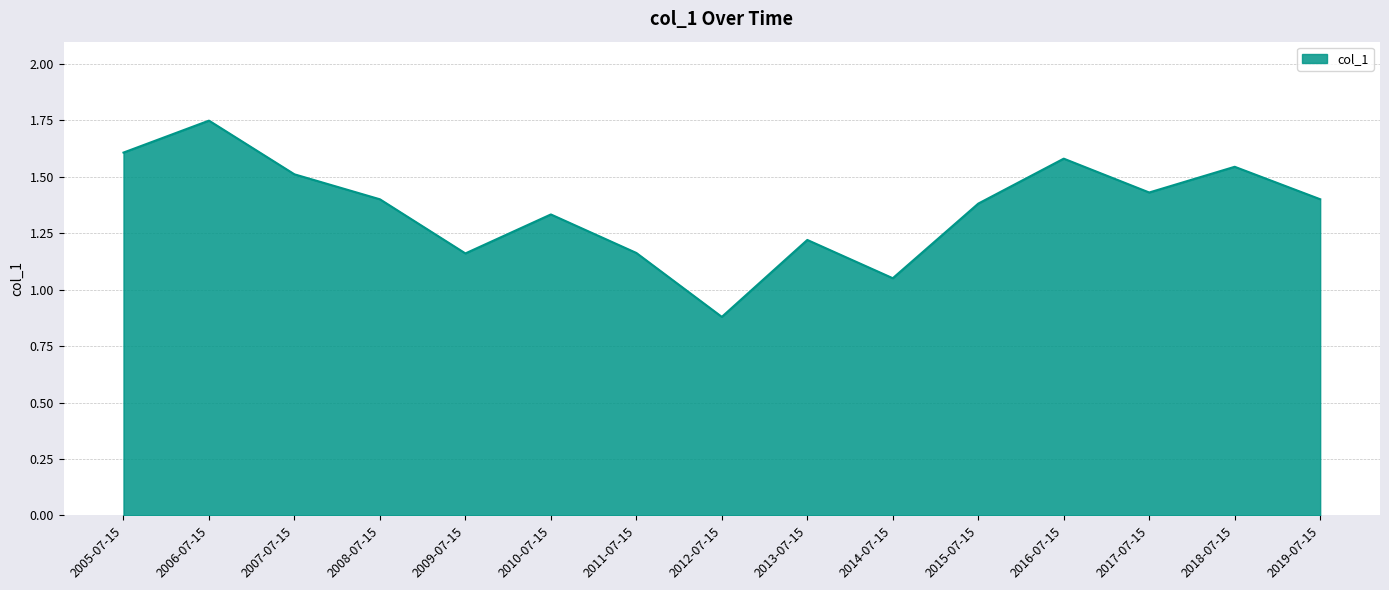

At which category does the data reach its first local peak?

2006-07-15